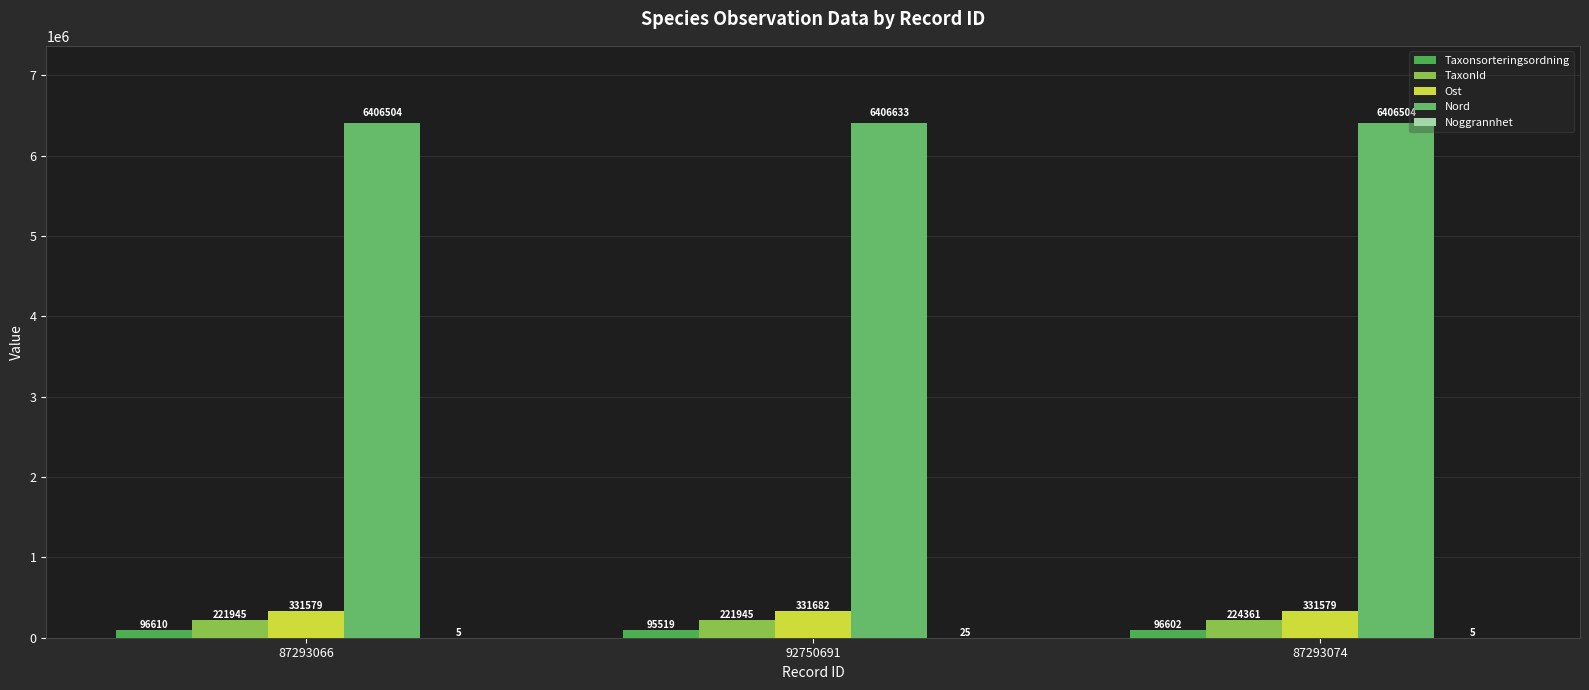

How many distinct data groups are displayed?

5